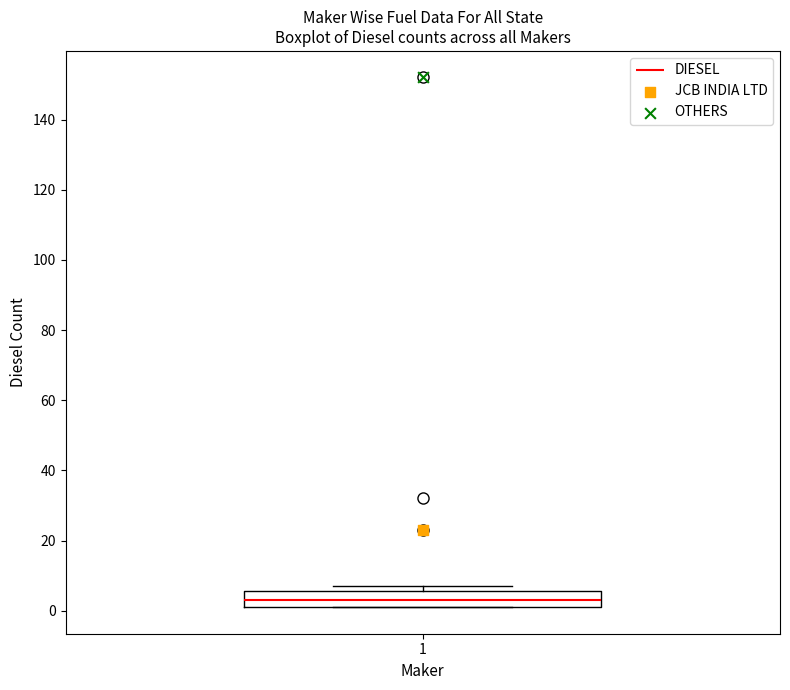

Where is the upper edge of the box at x = 1 on the y-axis? The values are not printed on the chart, so give them approximately, as read against the axis.

6